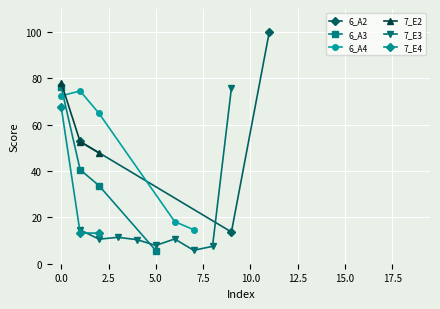

Which series has the largest total across all categories?

6_A4